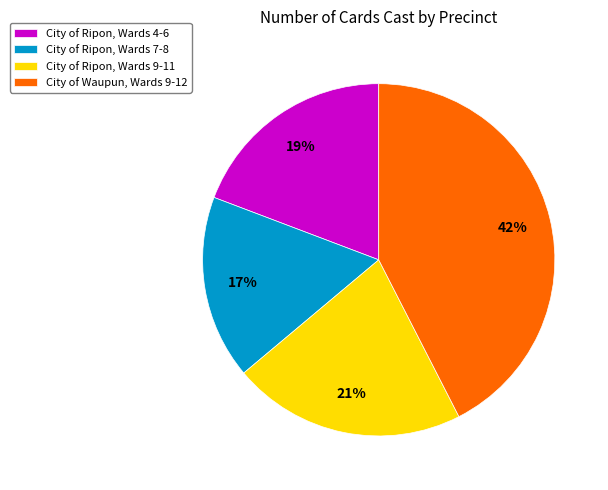

Is there a majority slice in this chart?

No